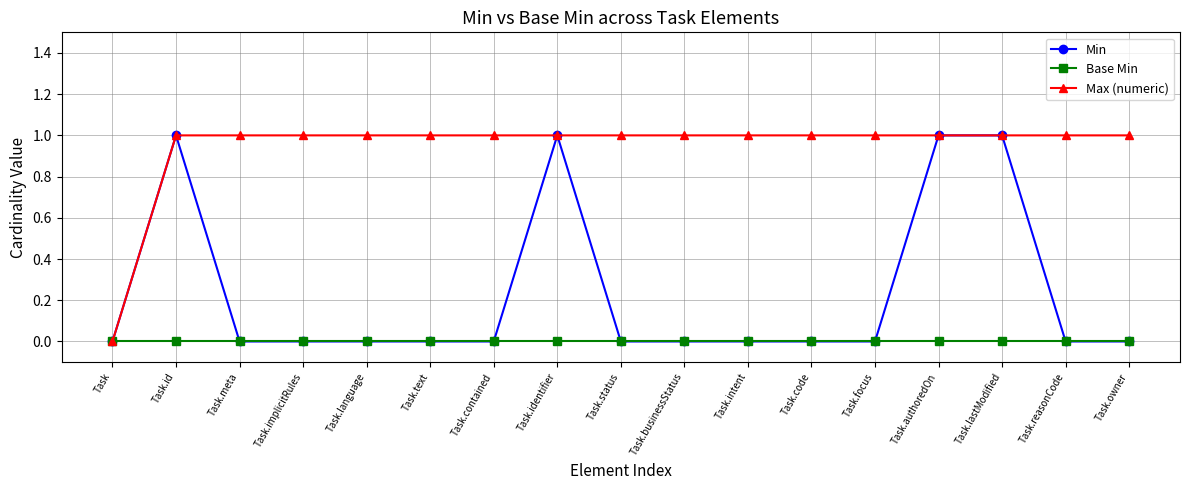

What is the maximum value shown in the chart?

1